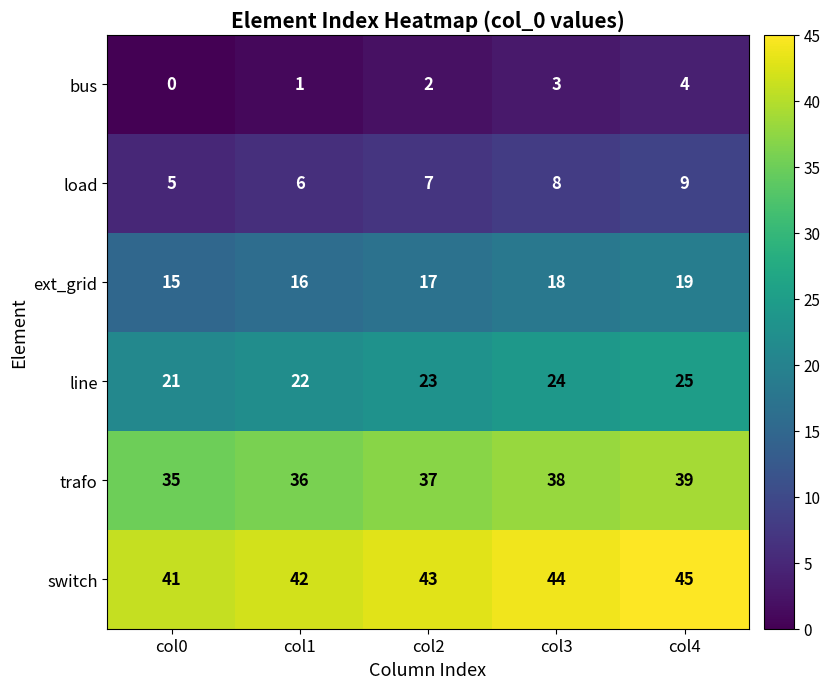

What is the total value across all series at col0?

117